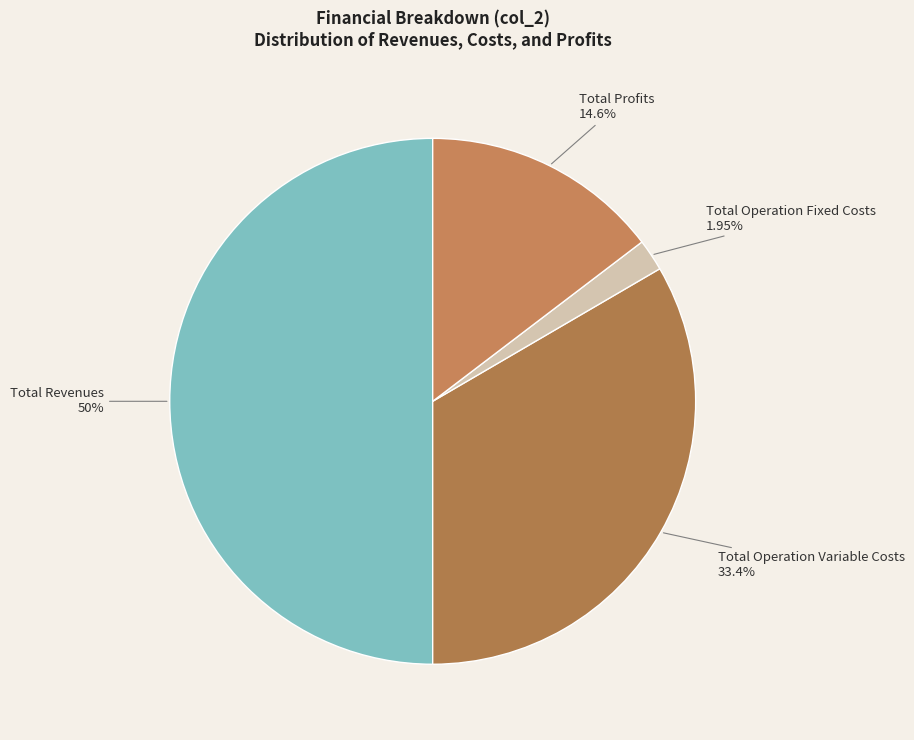

How many segments does this pie chart have?

4